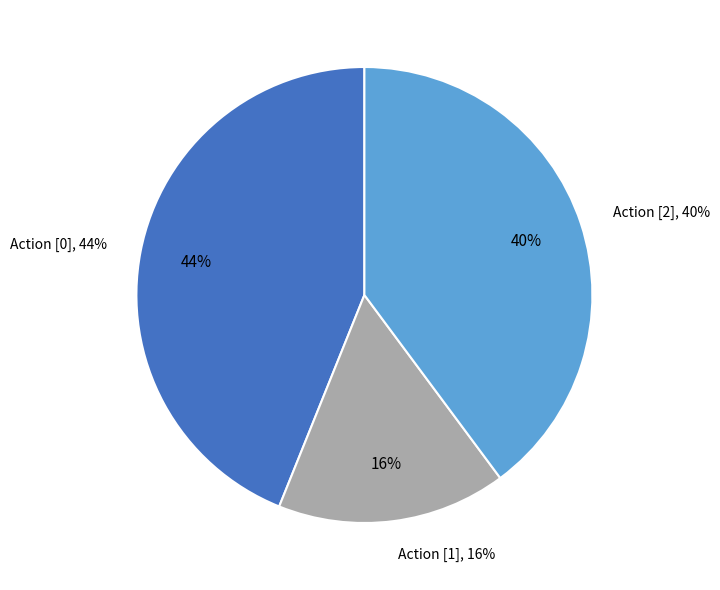

Is there any slice that represents more than half of the pie?

No